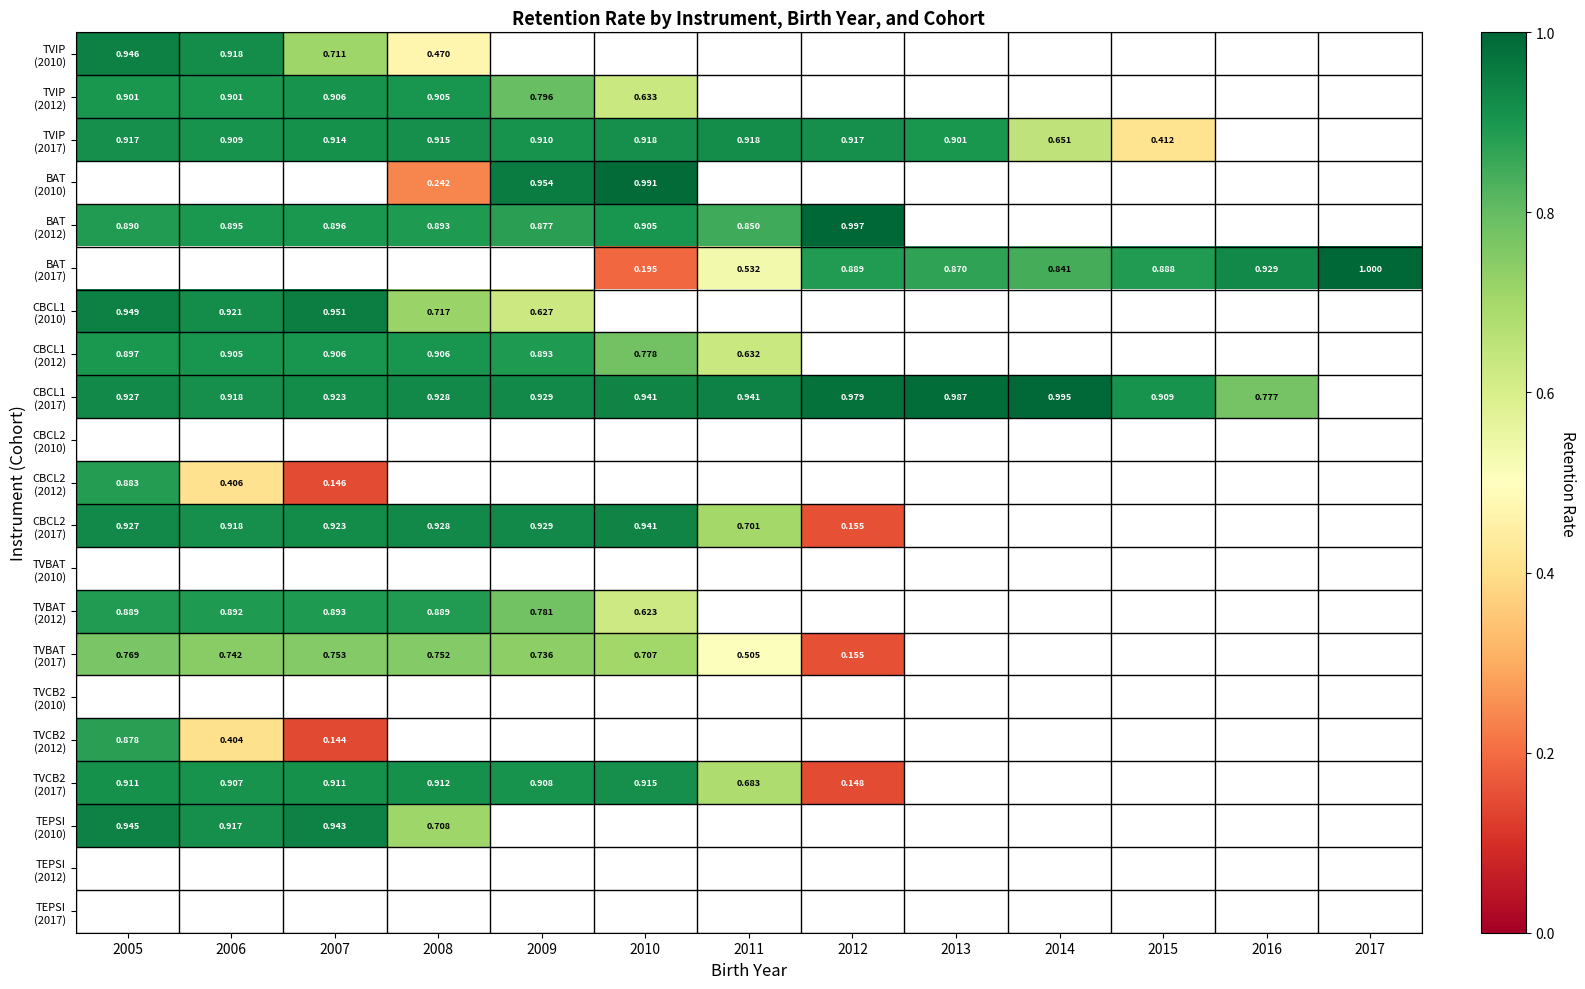

What is the lowest value of the CBCL2 (2017) series?

0.2